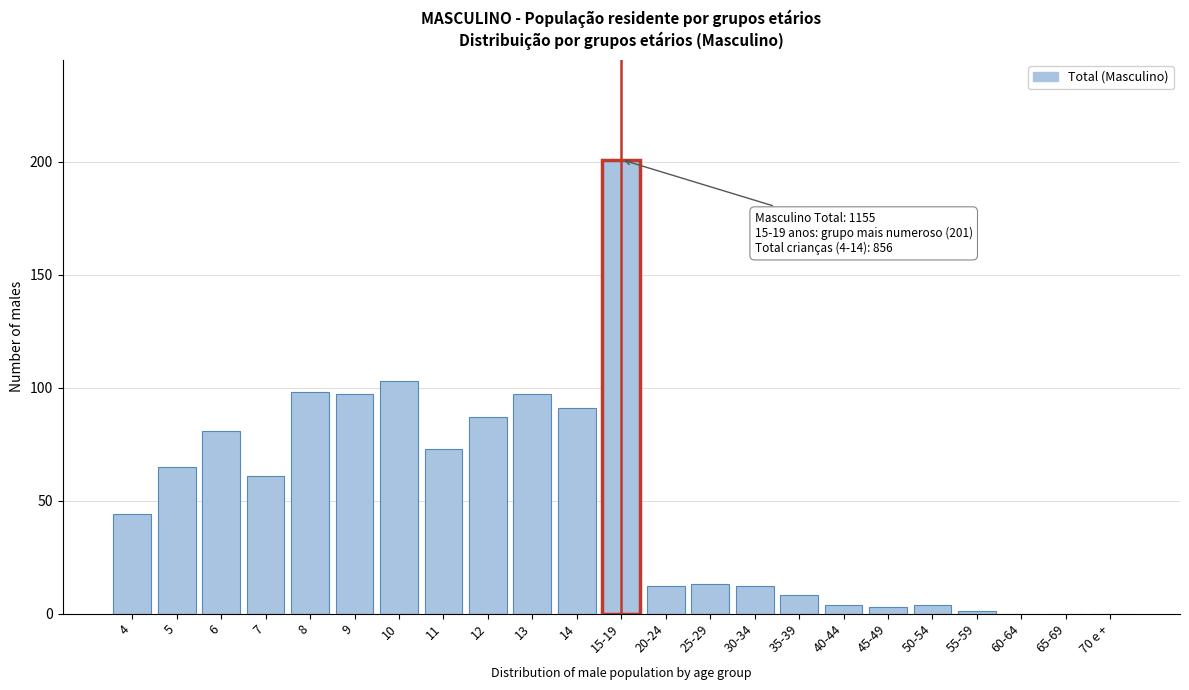

Reading right to left, transcribe all the data shown in this chart.

70 e +=0	65-69=0	60-64=0	55-59=1	50-54=4	45-49=3	40-44=4	35-39=8	30-34=12	25-29=13	20-24=12	15-19=201	14=91	13=97	12=87	11=73	10=103	9=97	8=98	7=61	6=81	5=65	4=44